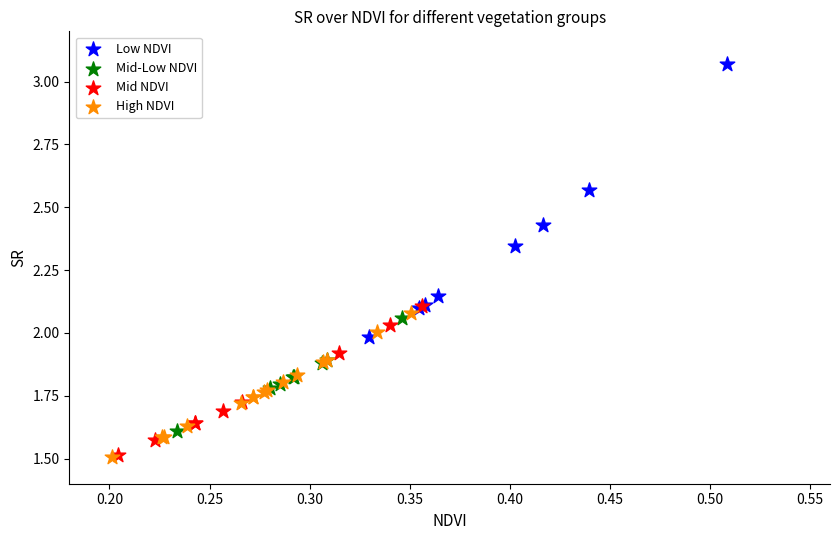

Which series has the largest Y range (max minus min)?

Low NDVI